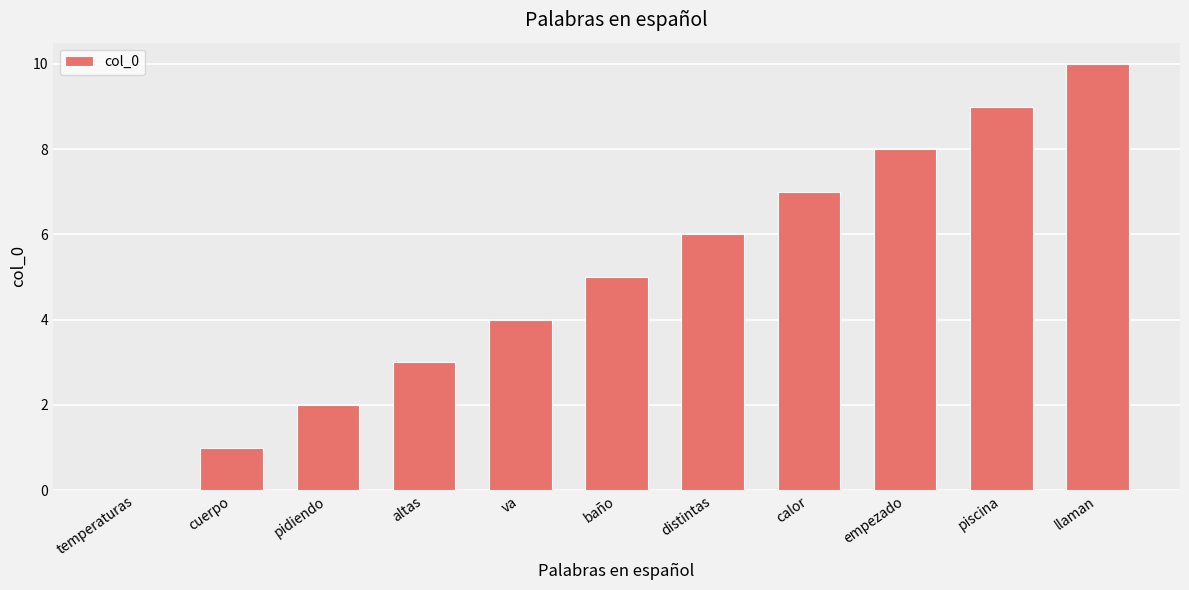

Reading right to left, transcribe all the data shown in this chart.

llaman=10	piscina=9	empezado=8	calor=7	distintas=6	baño=5	va=4	altas=3	pidiendo=2	cuerpo=1	temperaturas=0